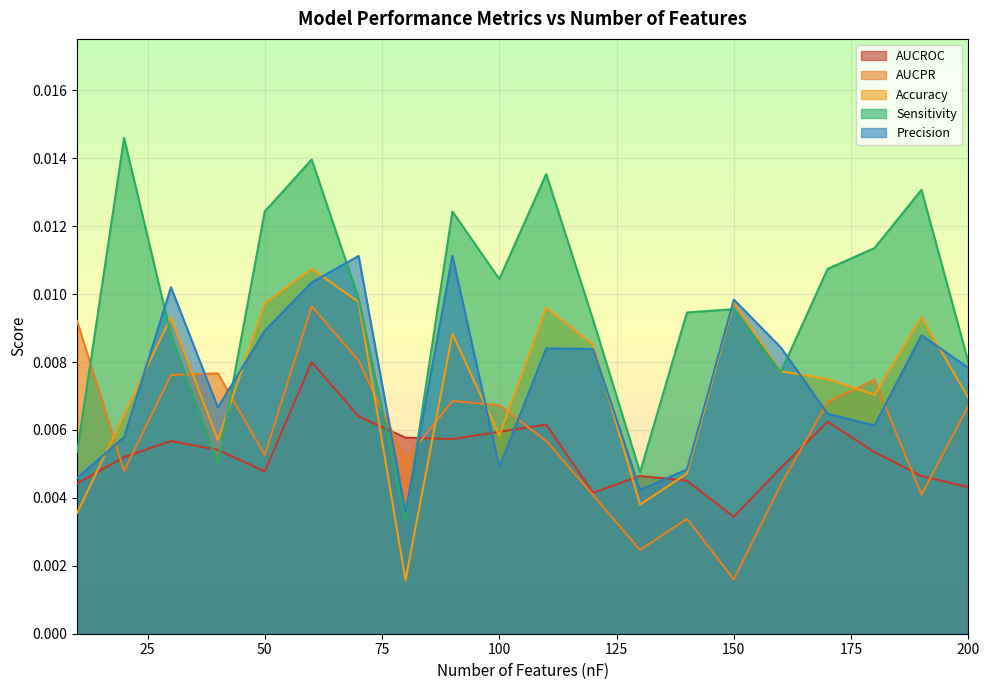

Count the AUCPR values in the range 0 to 1.

20